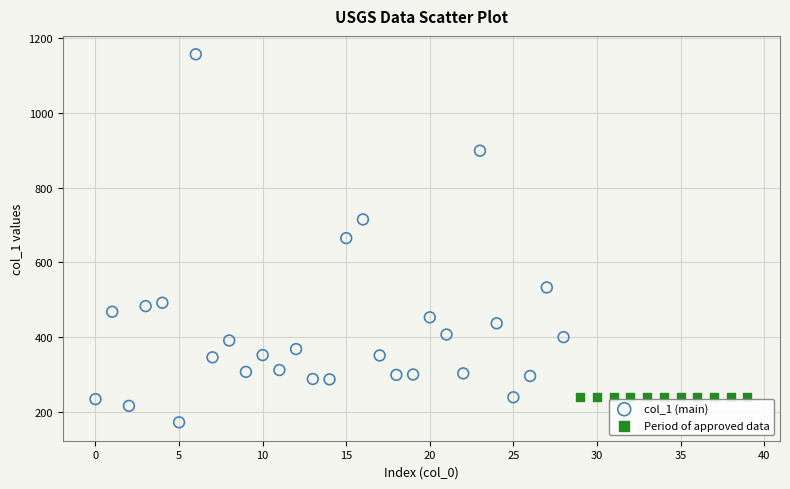

Which series reaches the maximum Y coordinate?

col_1 (main)